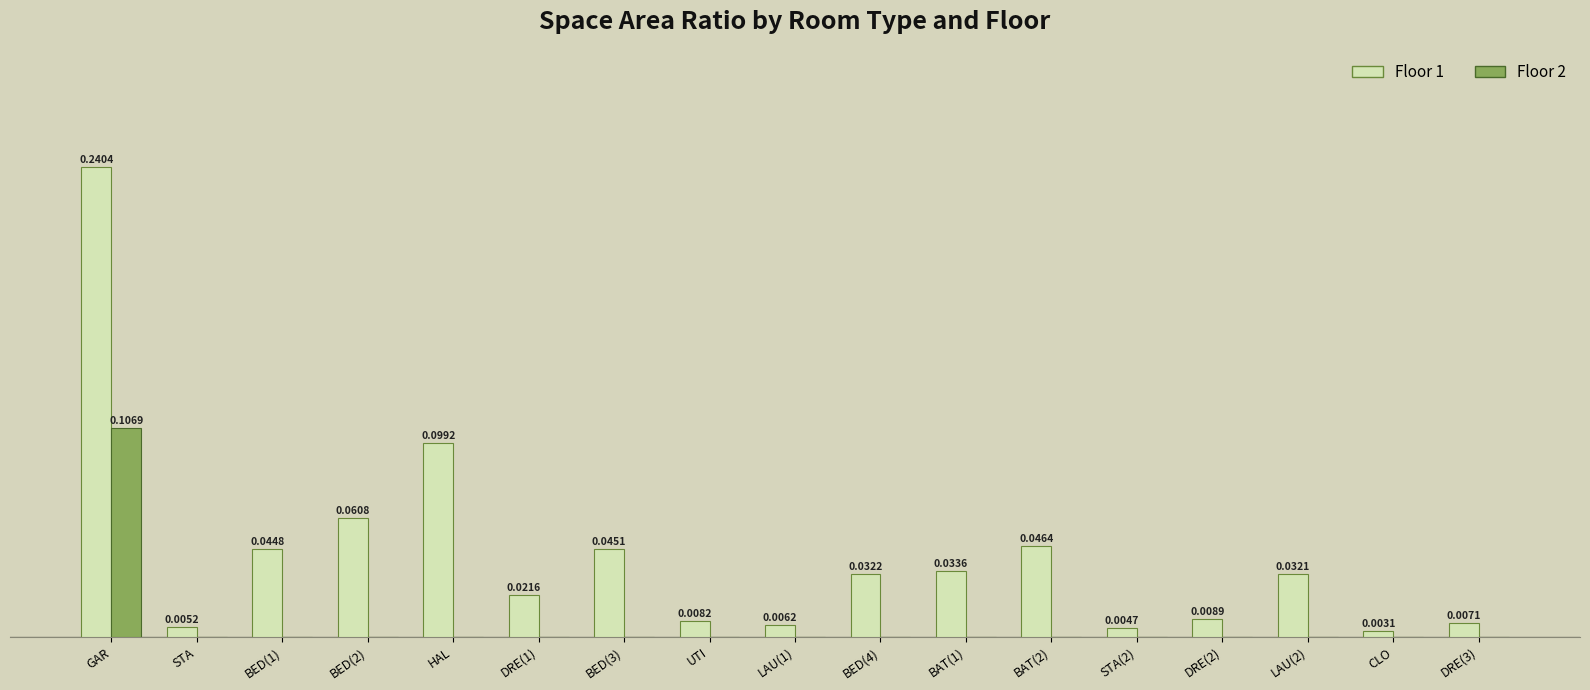

Which series has the largest range (max minus min)?

Floor 1